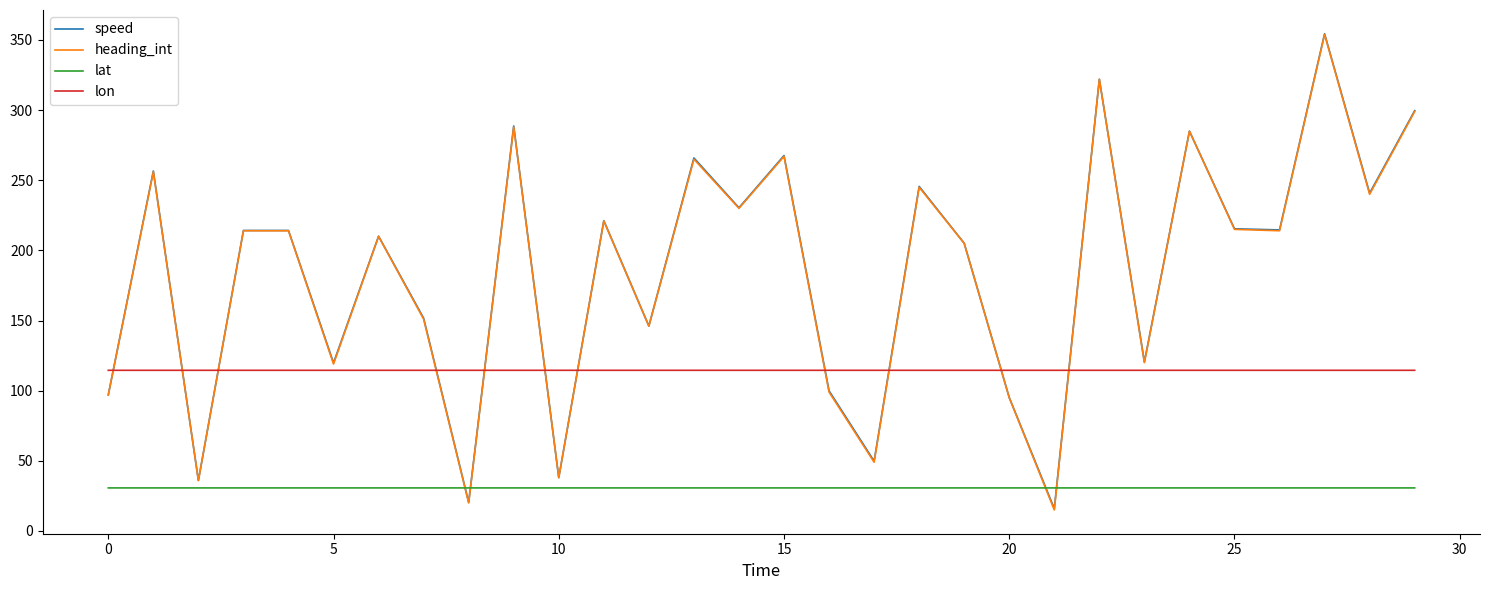

What is the difference between the maximum and minimum values in the speed series?

338.5